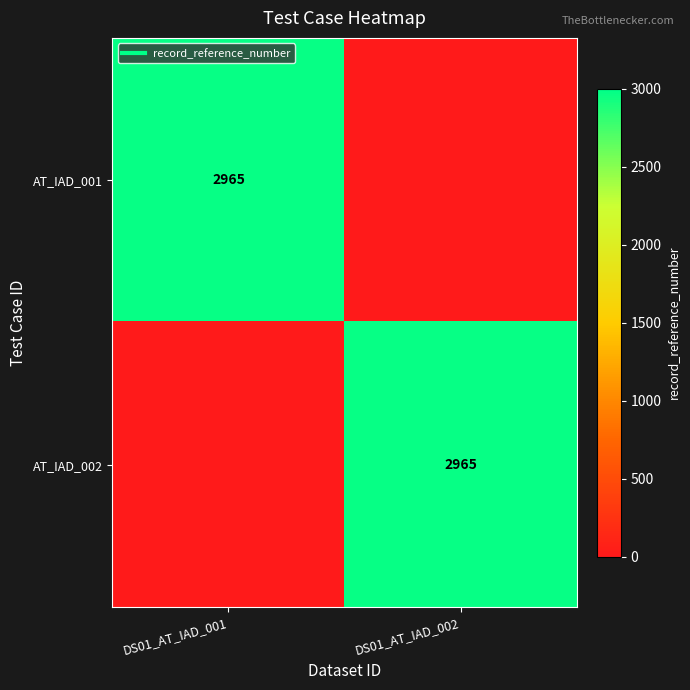

The AT_IAD_002 series shows 0 at DS01_AT_IAD_001. True or false?

True